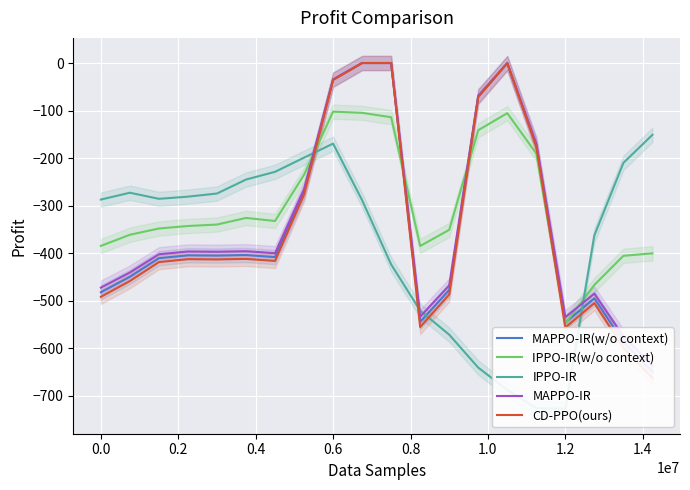

What is the maximum value for IPPO-IR(w/o context)?

-102.3